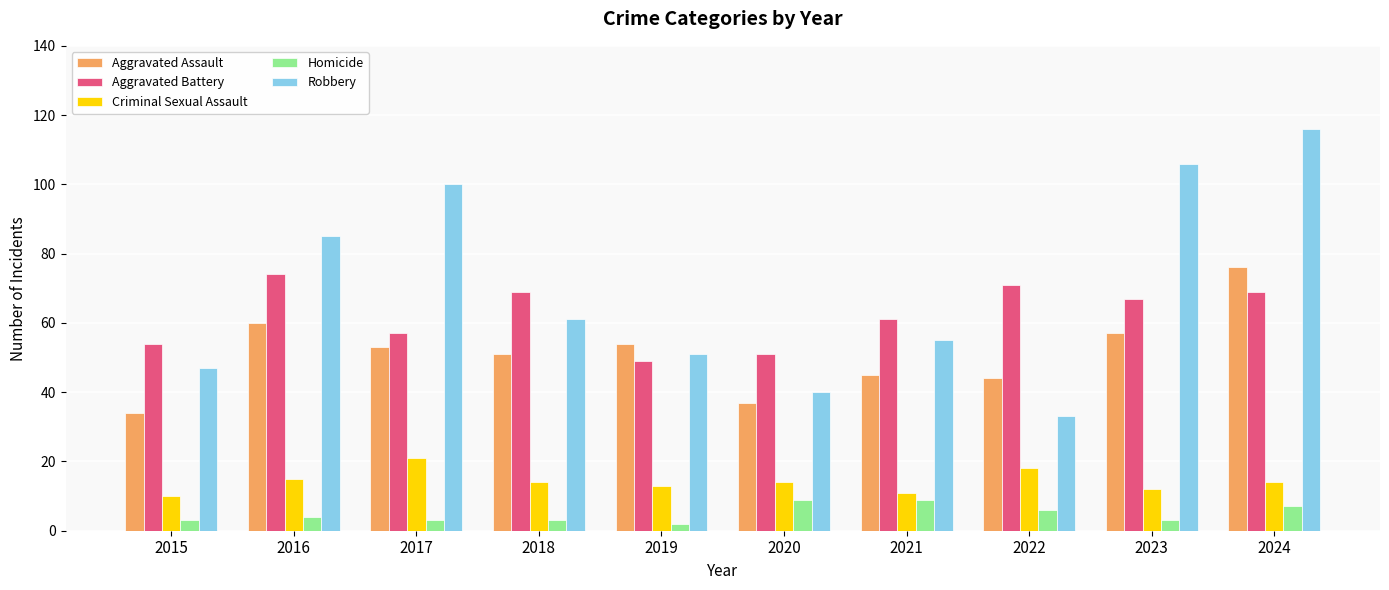

What value does the Robbery series have at 2021?

55